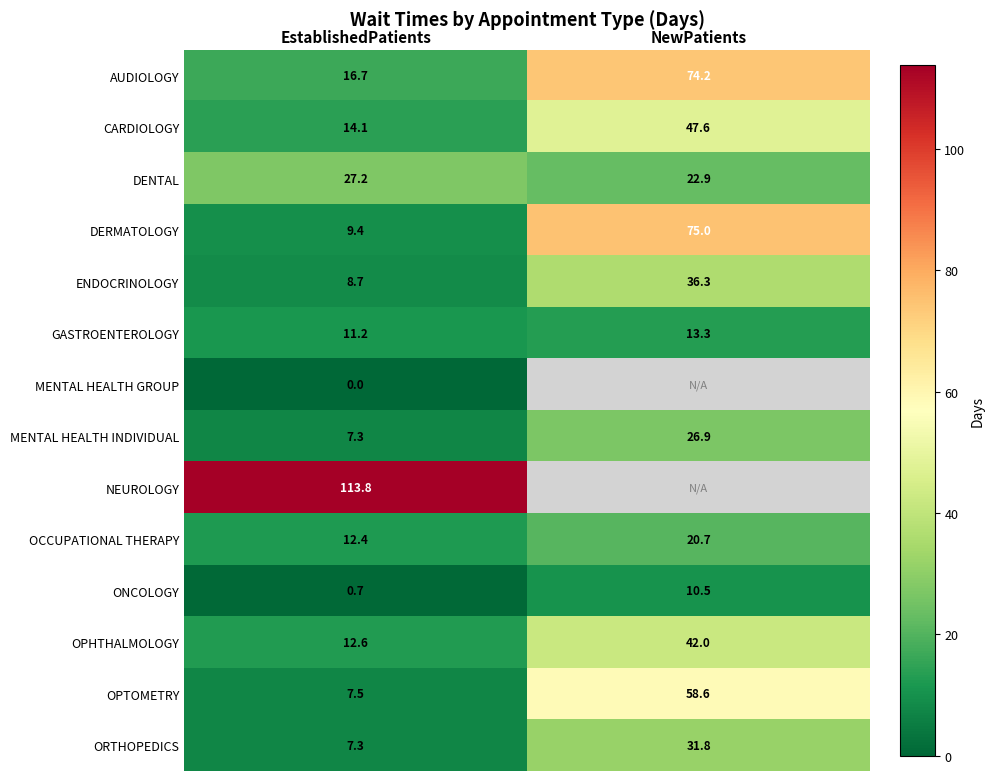

What is the difference between the CARDIOLOGY values at NewPatients and EstablishedPatients?

33.5